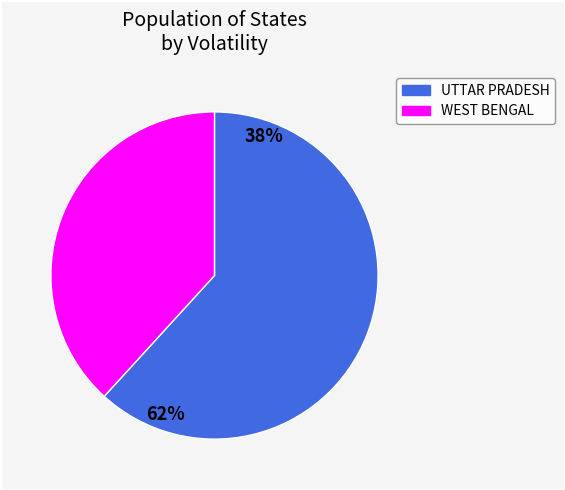

Is UTTAR PRADESH the majority of the pie?

Yes